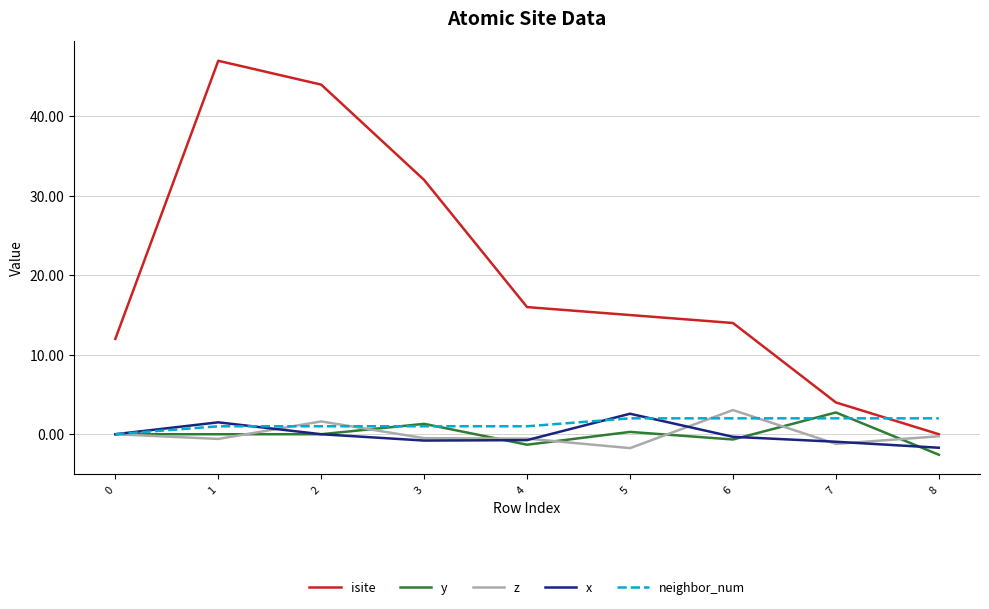

What is the minimum value shown in the chart?

-2.6